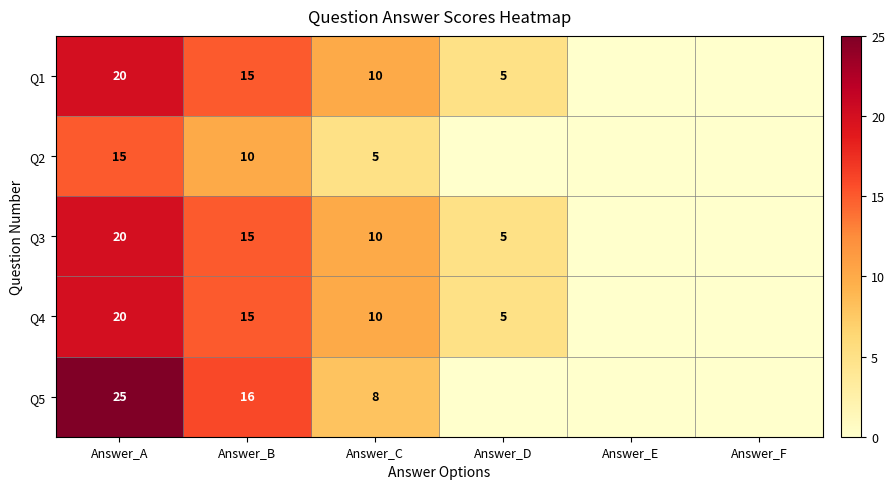

What is the greatest value displayed?

25